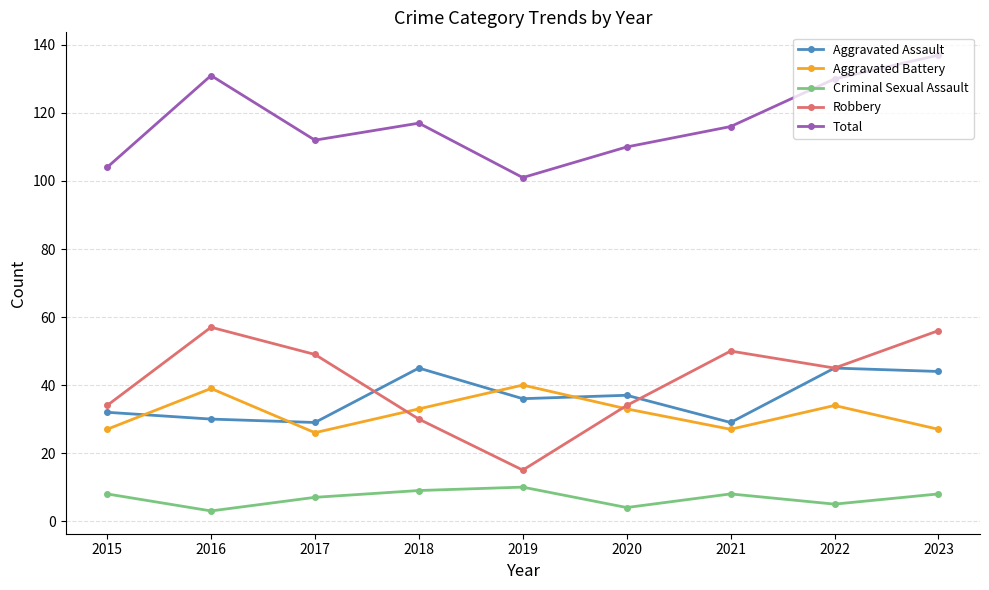

Which series has the largest total across all categories?

Total